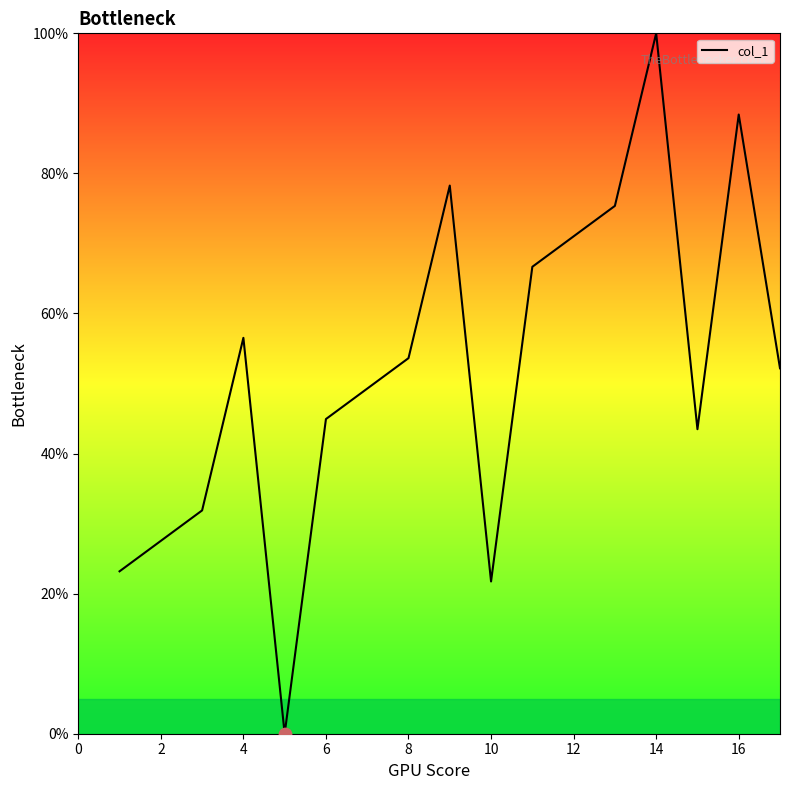

What is the greatest value displayed?

100.0